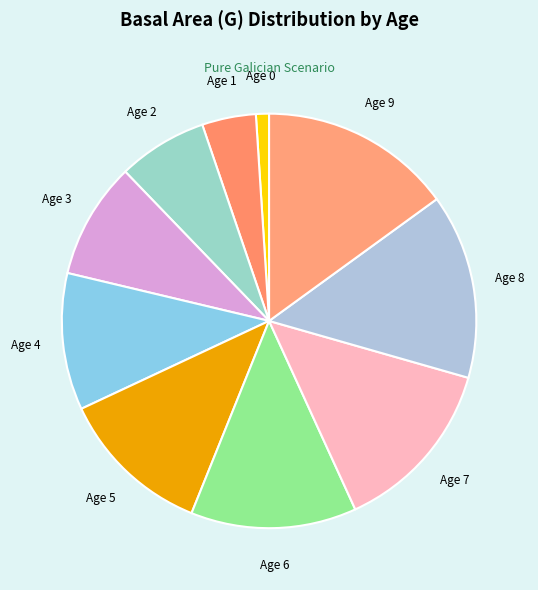

Is it true that Age 1 is 10% of the pie?

False